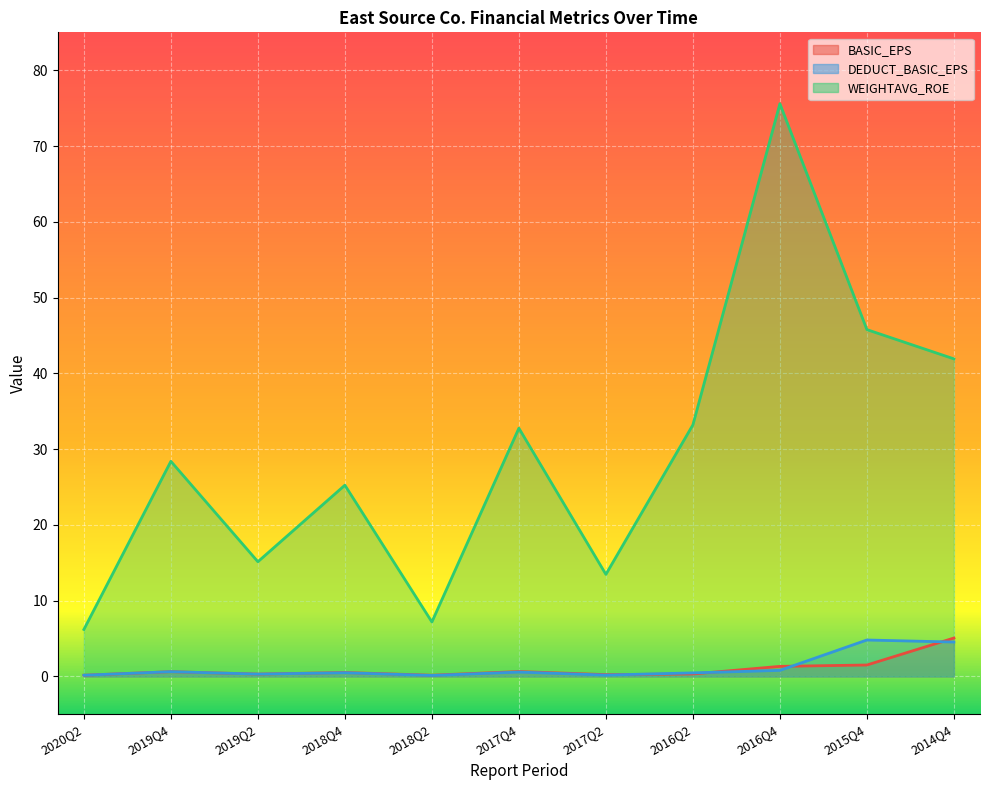

List the labels in order of BASIC_EPS value, smallest first.

2020Q2, 2018Q2, 2017Q2, 2019Q2, 2016Q2, 2018Q4, 2019Q4, 2017Q4, 2016Q4, 2015Q4, 2014Q4